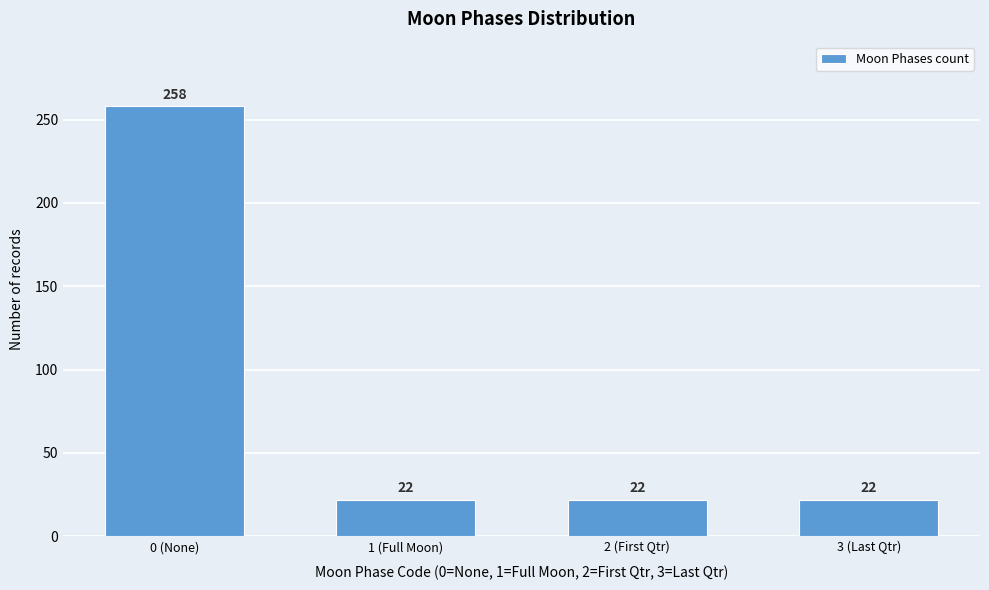

Reading left to right, extract all data points from this chart.

258	22	22	22